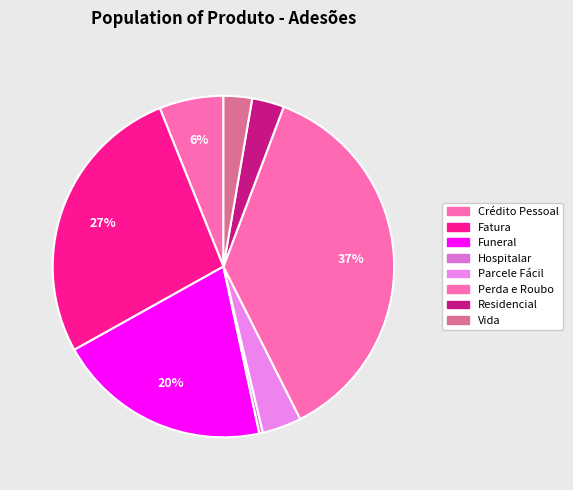

Which slice is the smallest?

Hospitalar